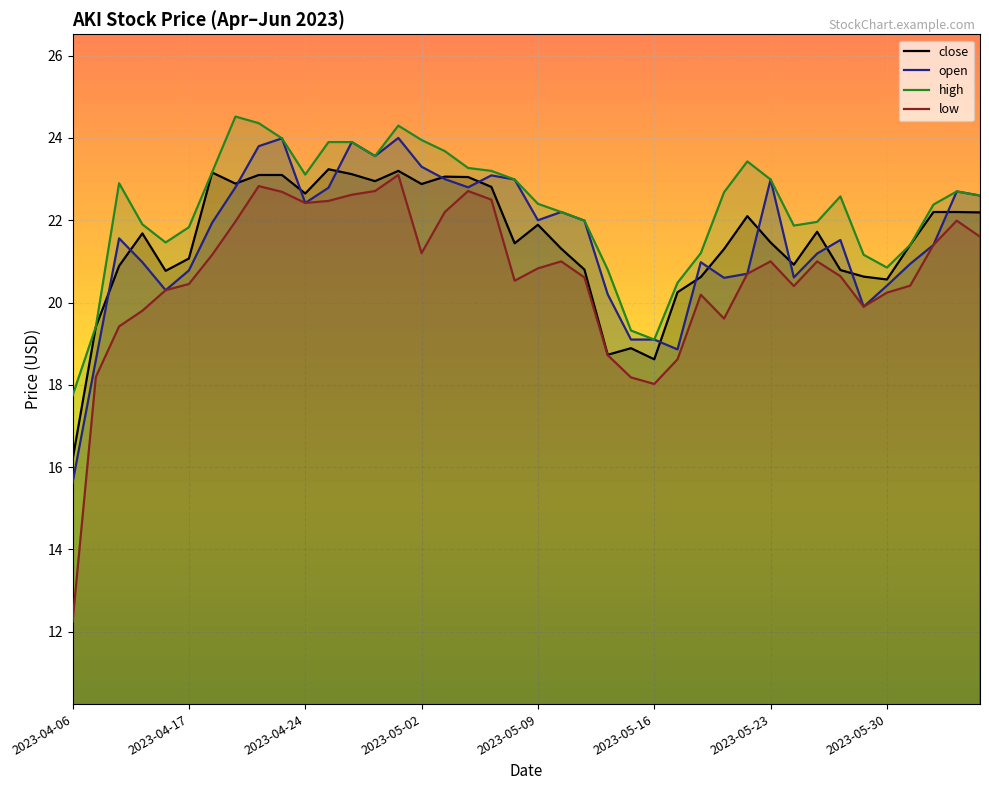

What is the difference between the second highest and second lowest values in the close series?

4.6